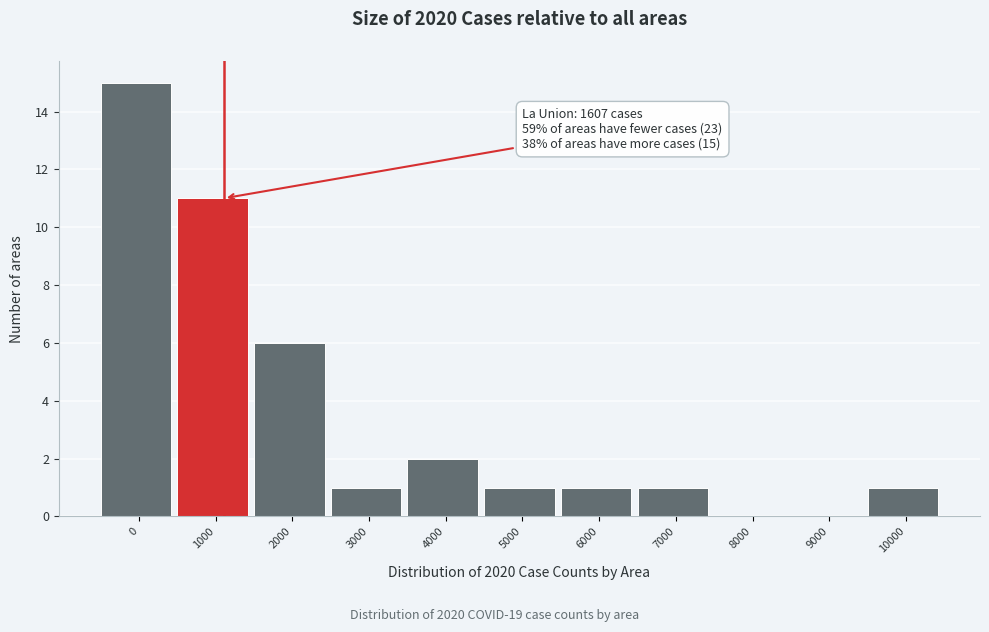

Reading right to left, list all the values displayed in this chart.

10000=1	9000=0	8000=0	7000=1	6000=1	5000=1	4000=2	3000=1	2000=6	1000=11	0=15